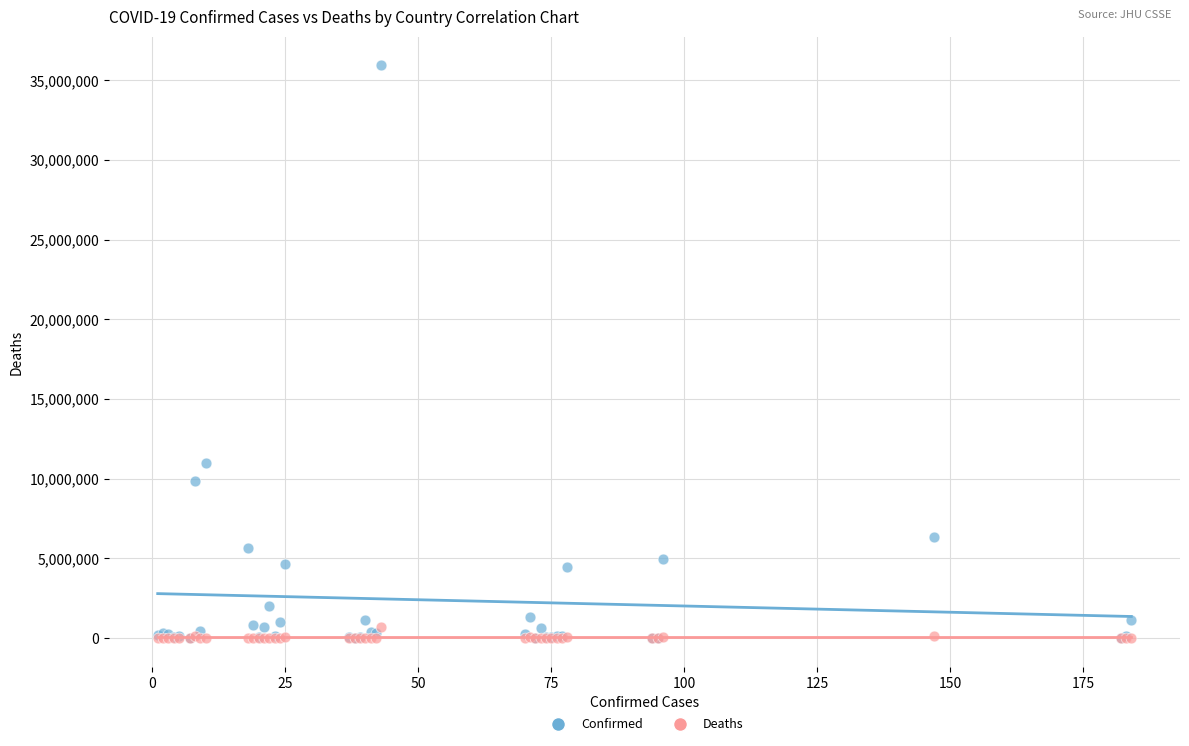

Across all series, what Y value is closest to 17972542?

10979204